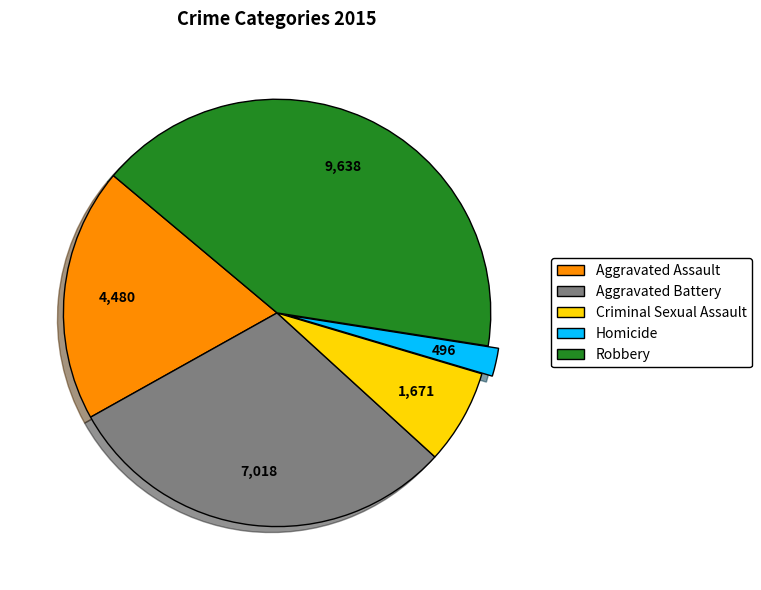

How many slices are in this pie chart?

5